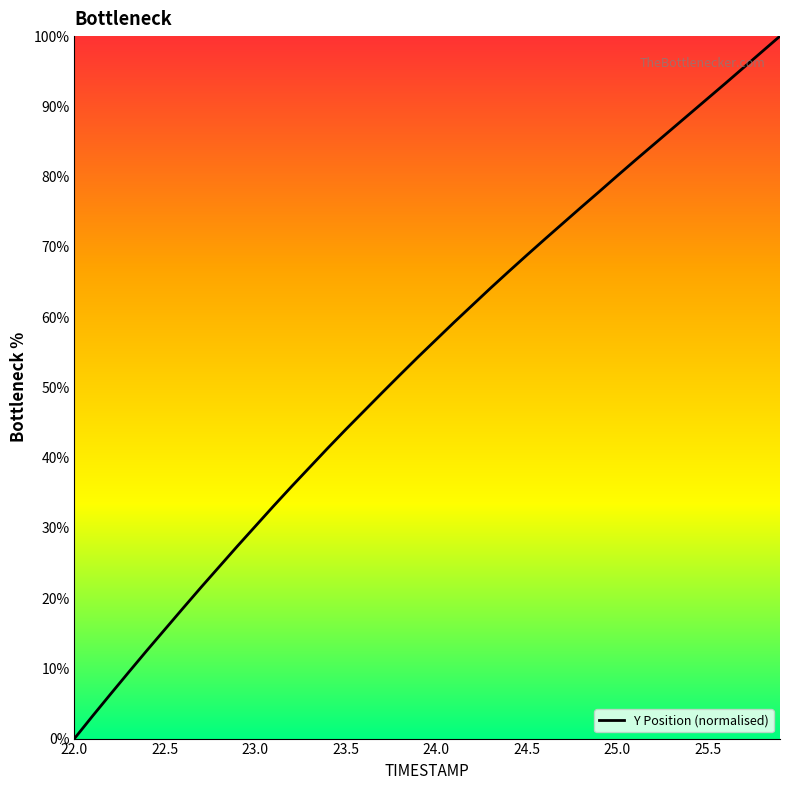

What is the maximum value shown in the chart?

100.0